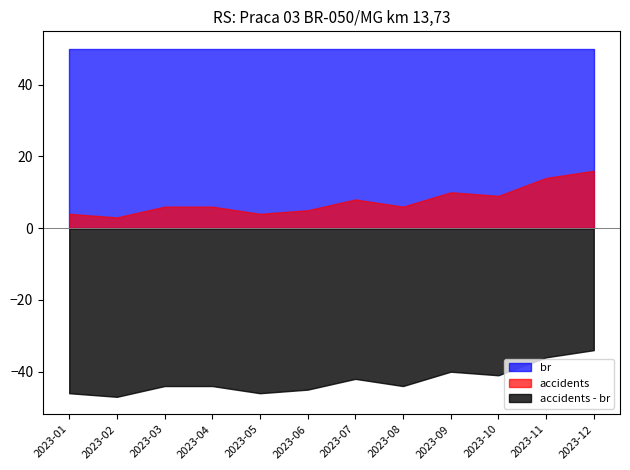

What is the lowest value of the br series?

50